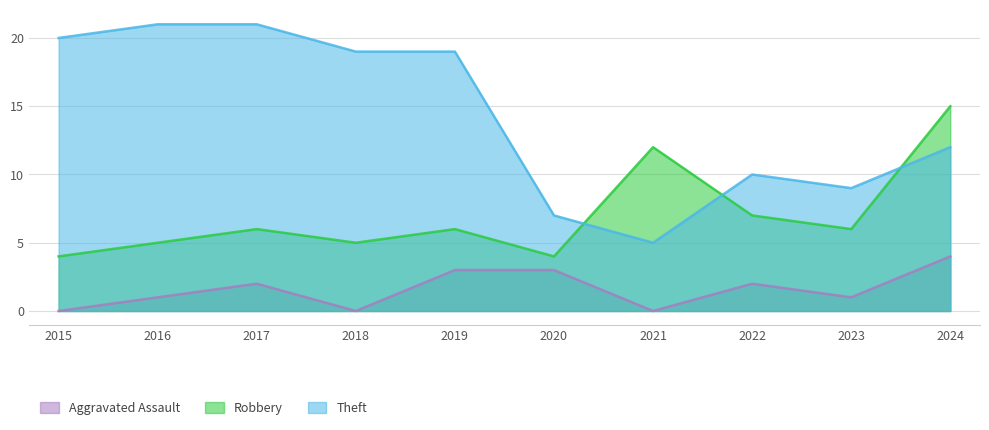

Count the number of categories in the chart.

10